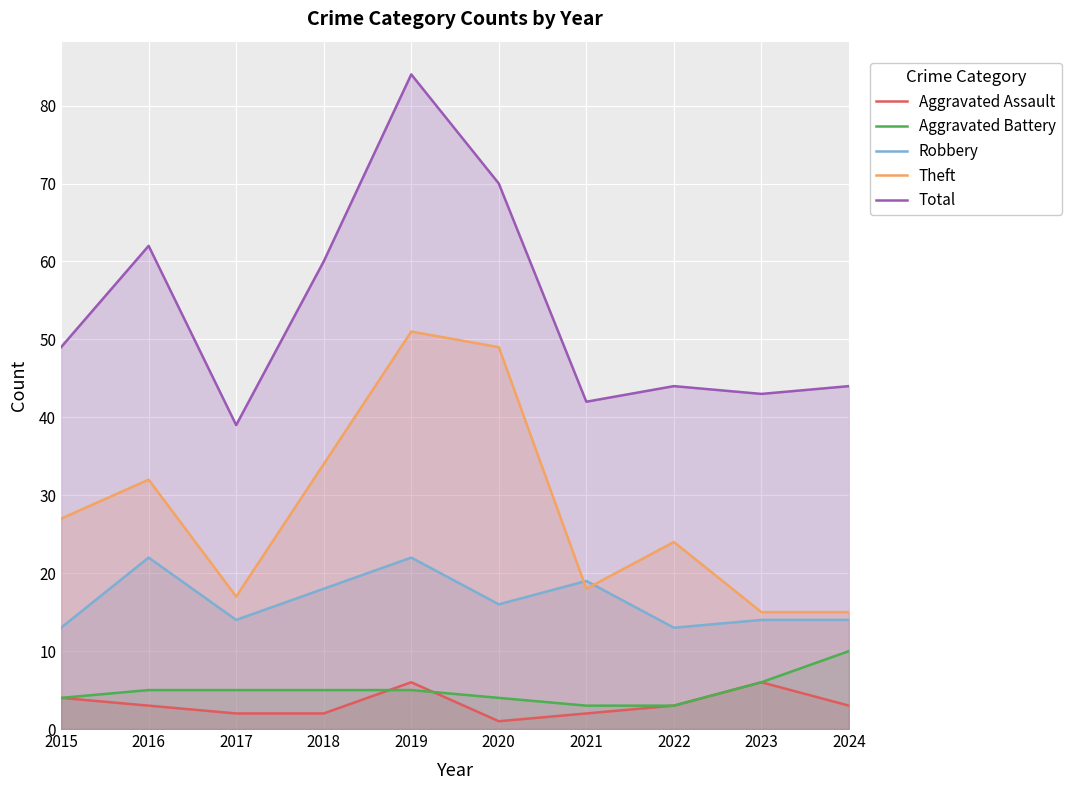

Read the Aggravated Battery value at 2022.

3